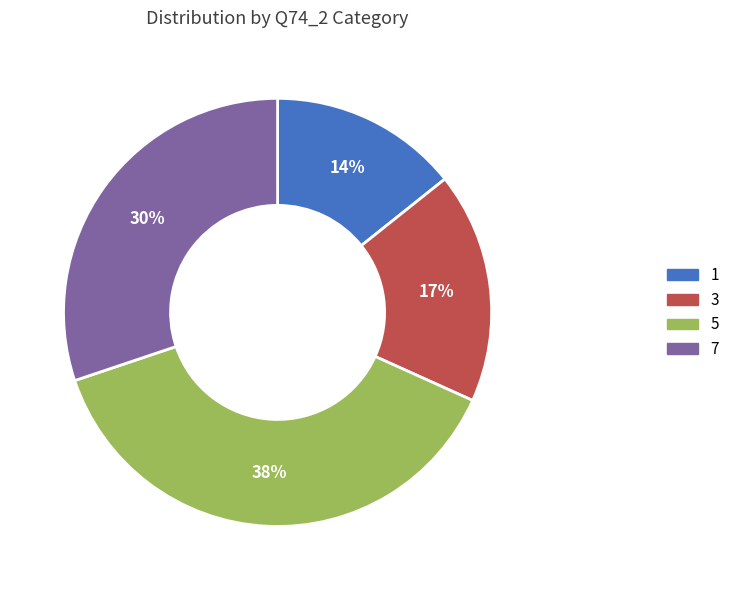

True or false: 1 accounts for 14% of the total.

True